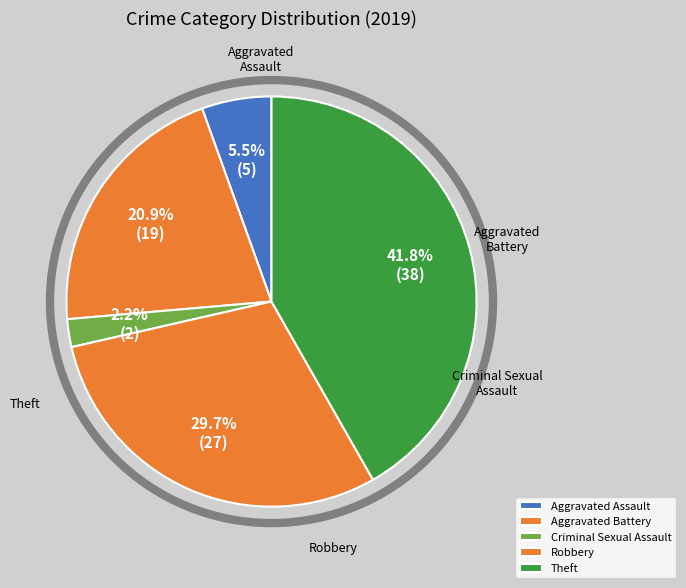

How much of the chart is everything except Theft?

58.2%